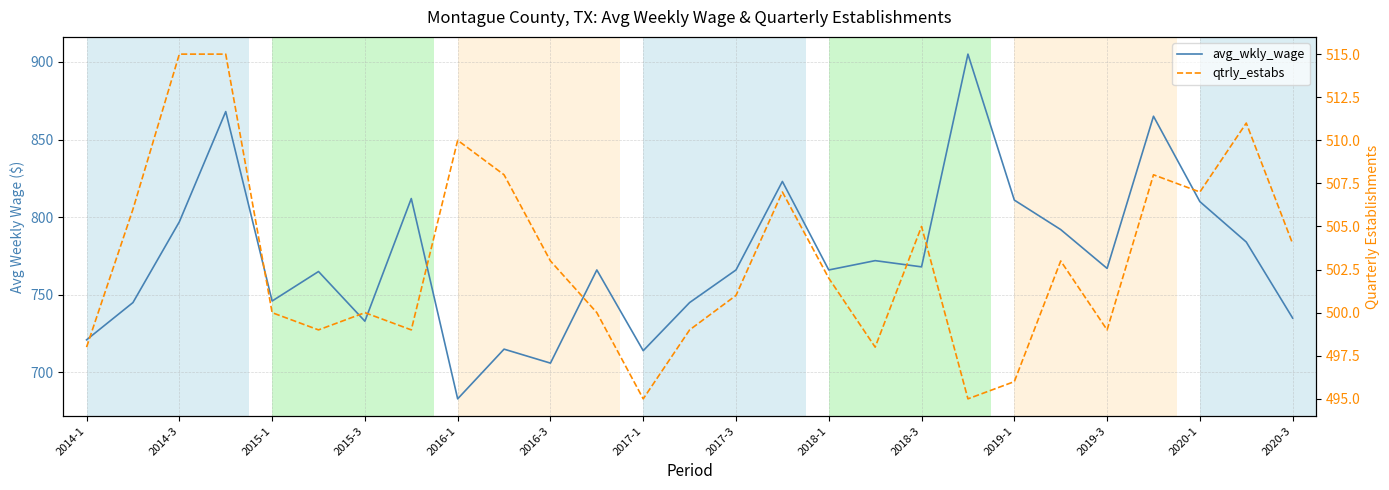

At 2019-1, list the series in order from largest to smallest.

avg_wkly_wage, qtrly_estabs